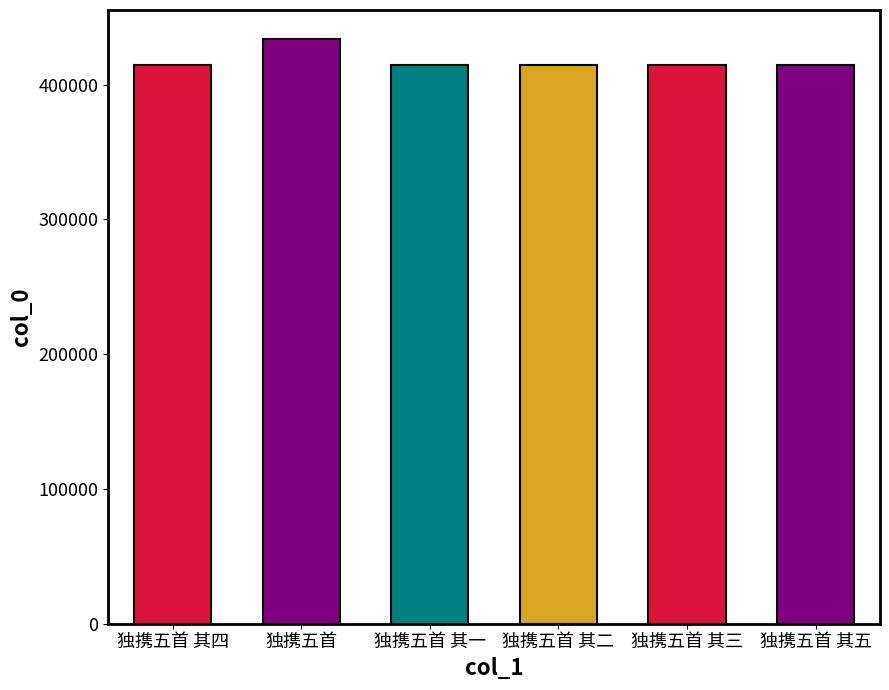

True or false: the data shows 414695 at 独携五首 其三.

True